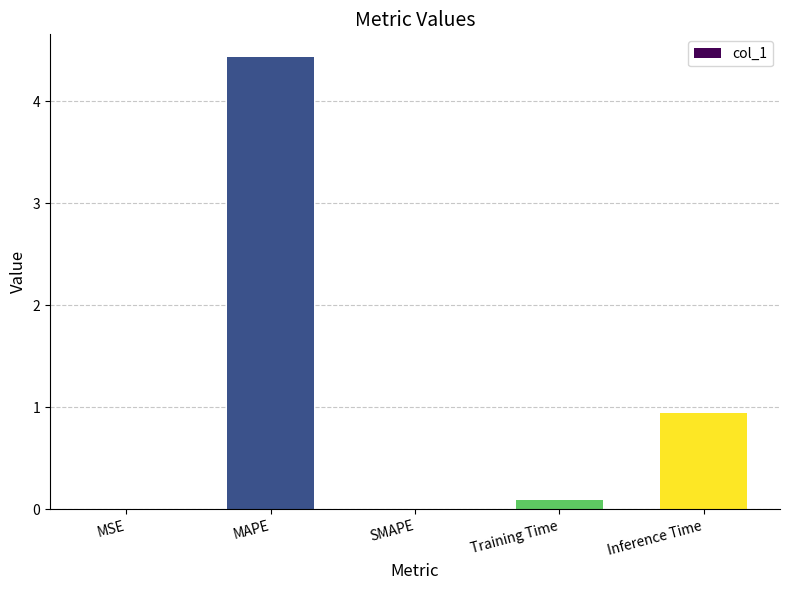

Where is the data nearest to the value 2?

Inference Time